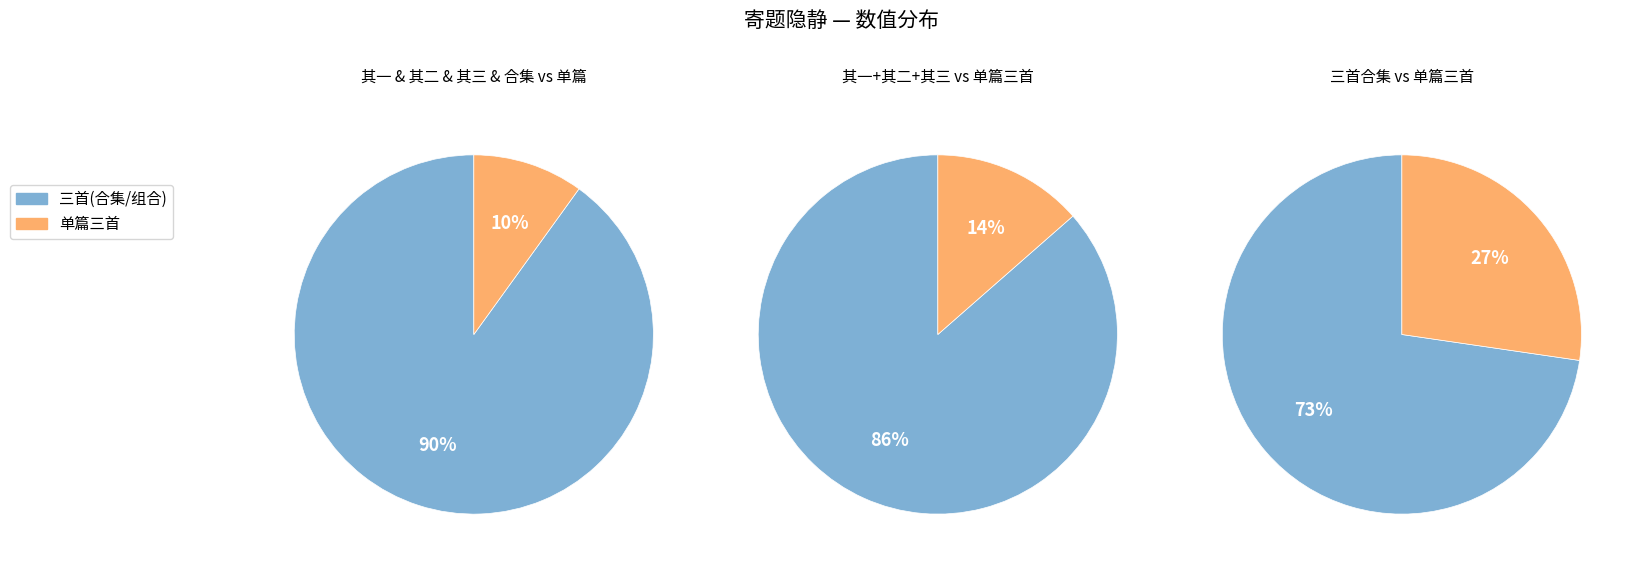

Does 寄题隐静·向来连岁守江城 represent more than half of the total?

No